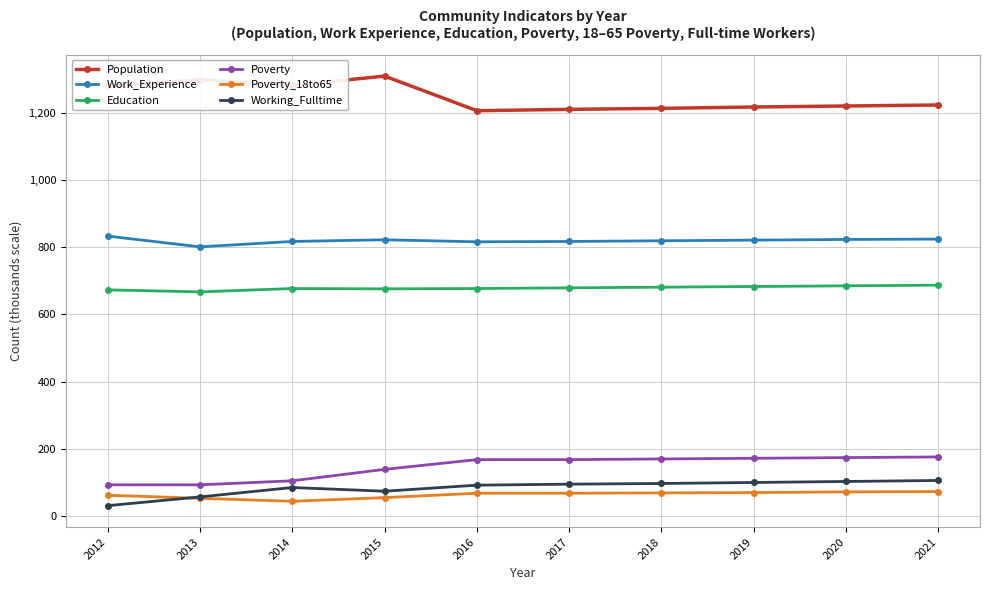

What is the minimum value shown in the chart?

31